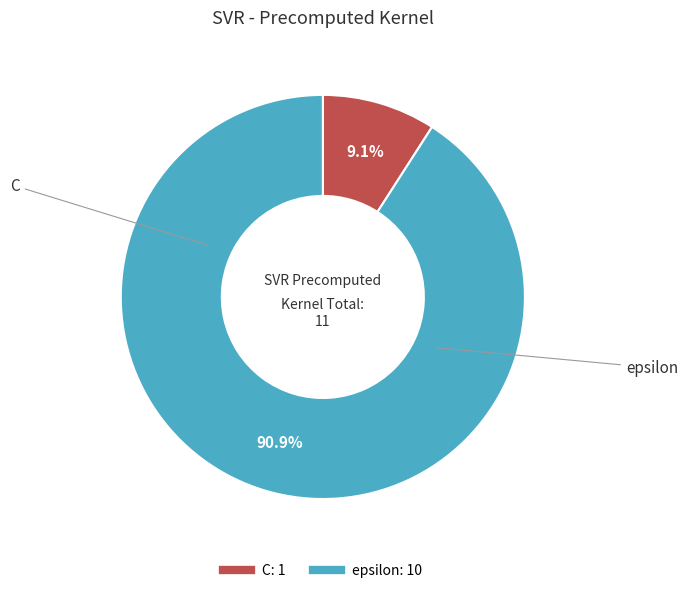

Approximately how many times larger is the value at C compared to epsilon?

0.1